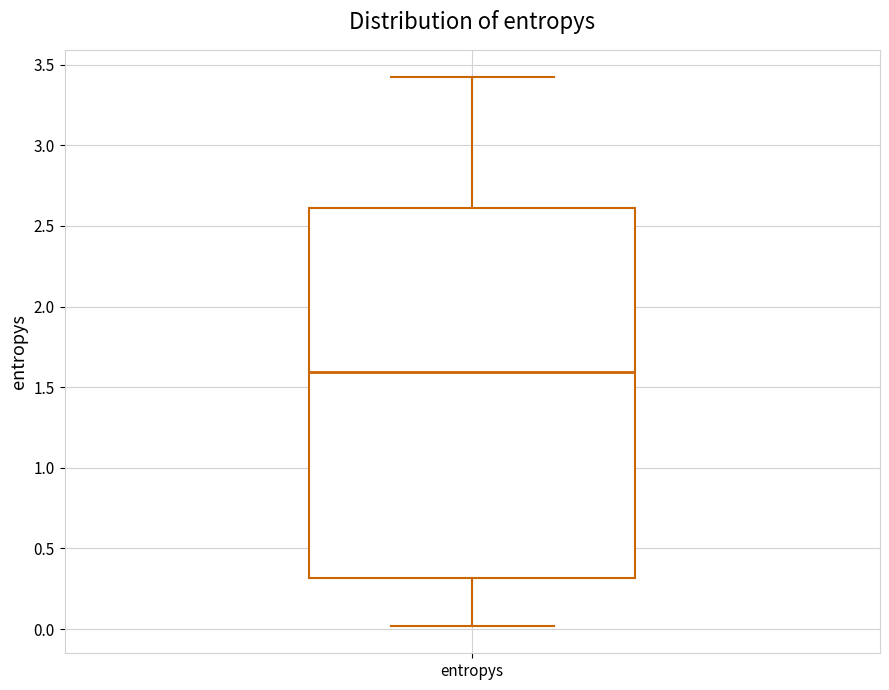

Where is the lower edge of the box for entropys on the y-axis? The values are not printed on the chart, so give them approximately, as read against the axis.

0.3